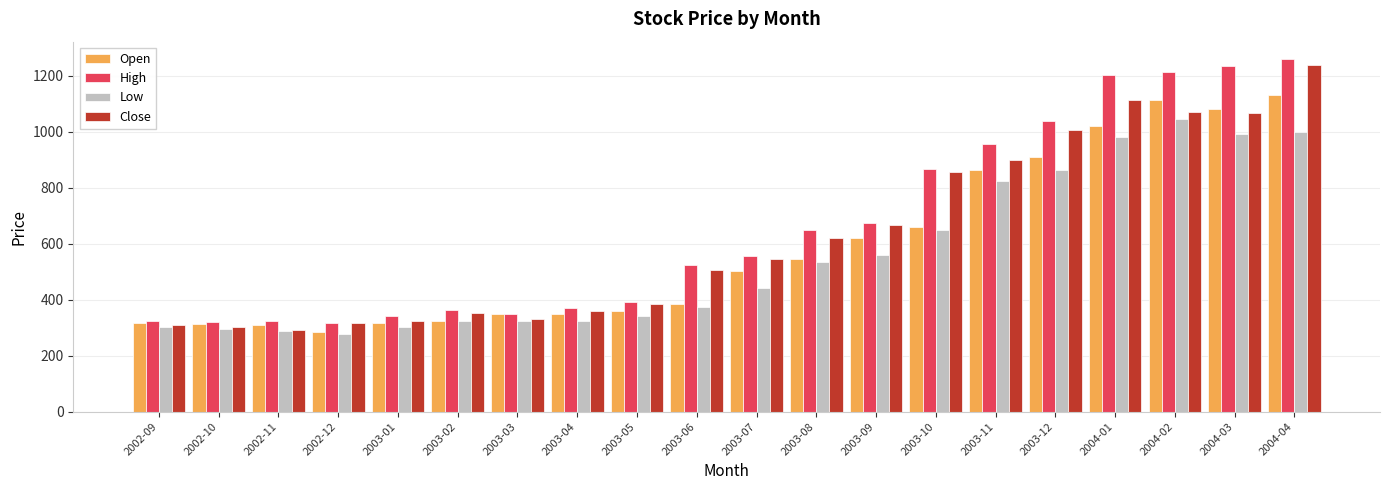

At which label is Open closest to 707?

2003-10